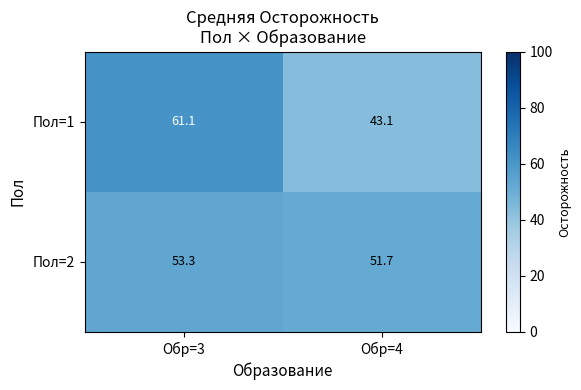

What is the total value across all series at Обр=4?

94.8